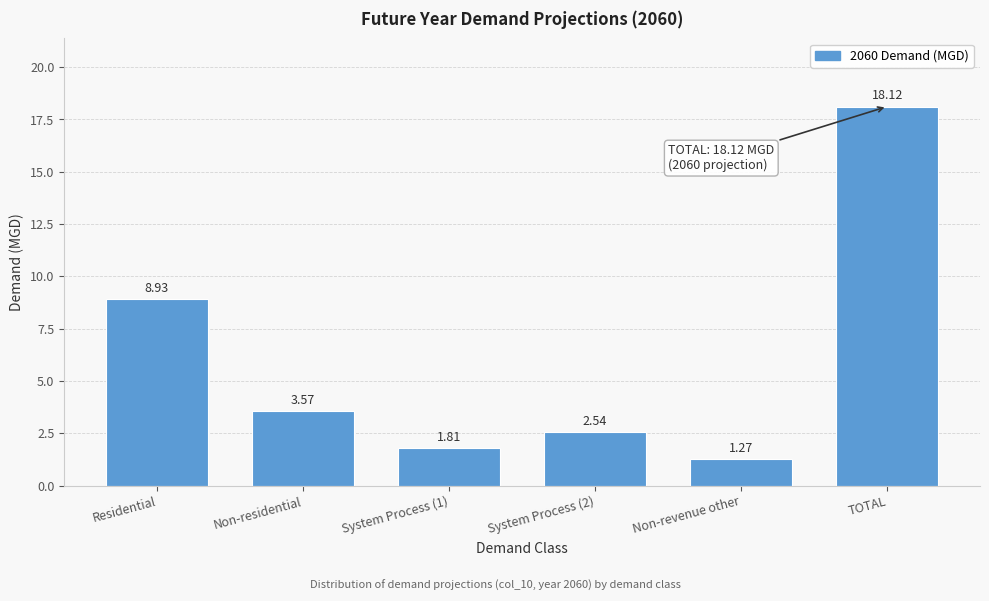

Where is the data nearest to the value 9?

Residential